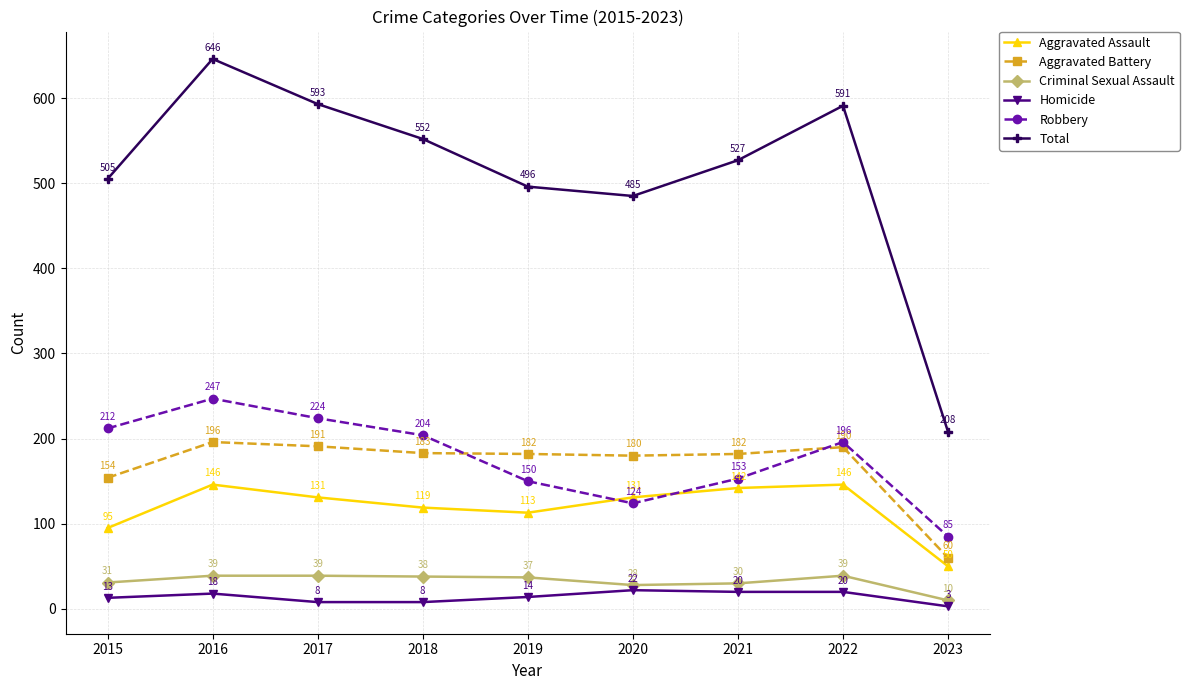

How many interior local peaks does the Aggravated Battery series have?

2